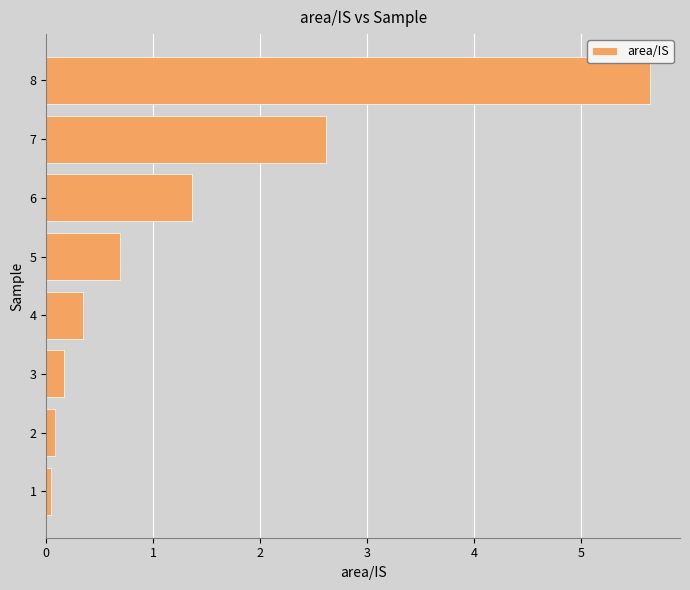

What is the sum of all values?

10.9